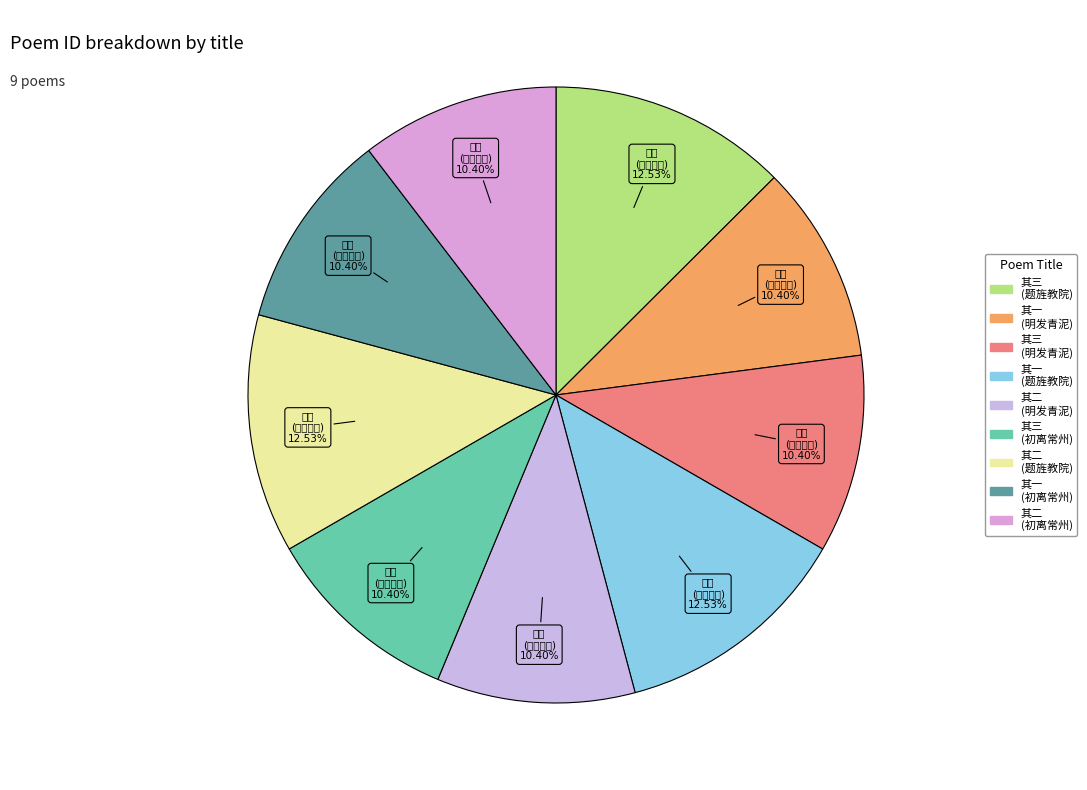

To the nearest percent, what is the difference between the largest and smallest slice percentages?

2%